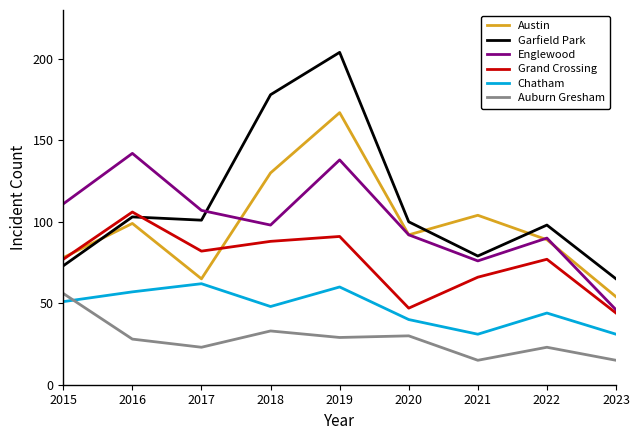

Which series has the largest total across all categories?

Garfield Park